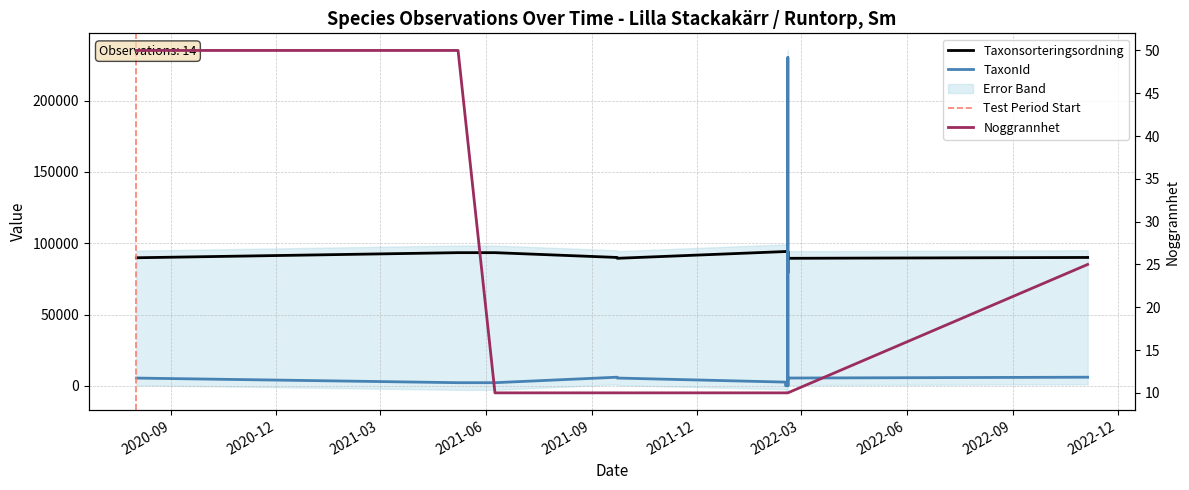

How many interior local peaks does the TaxonId series have?

2